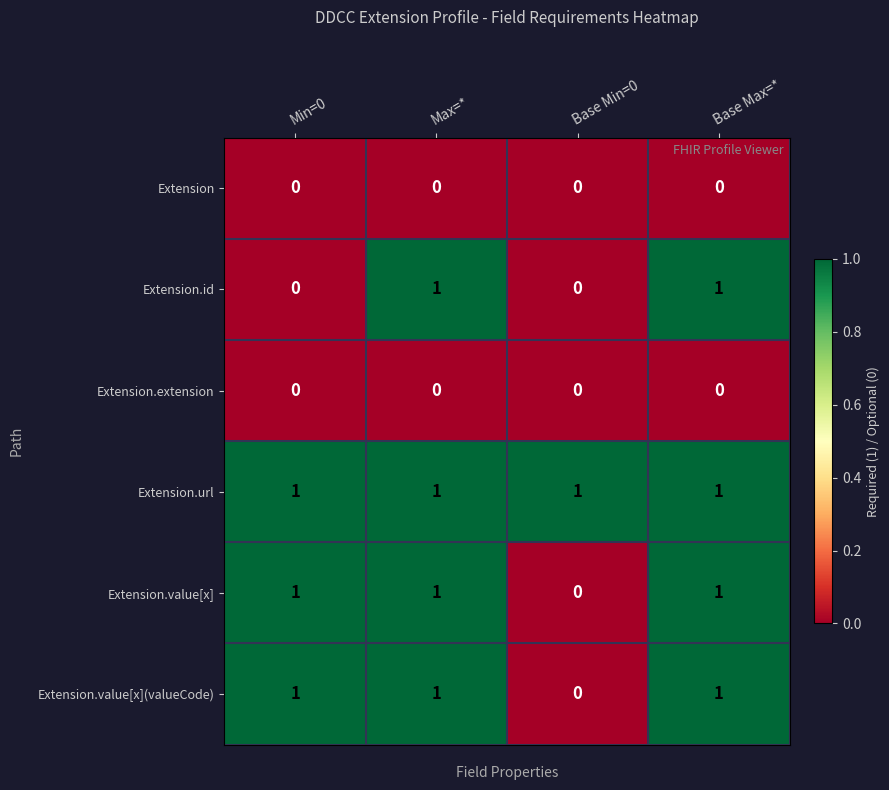

What is the sum of all Extension.value[x] values?

3